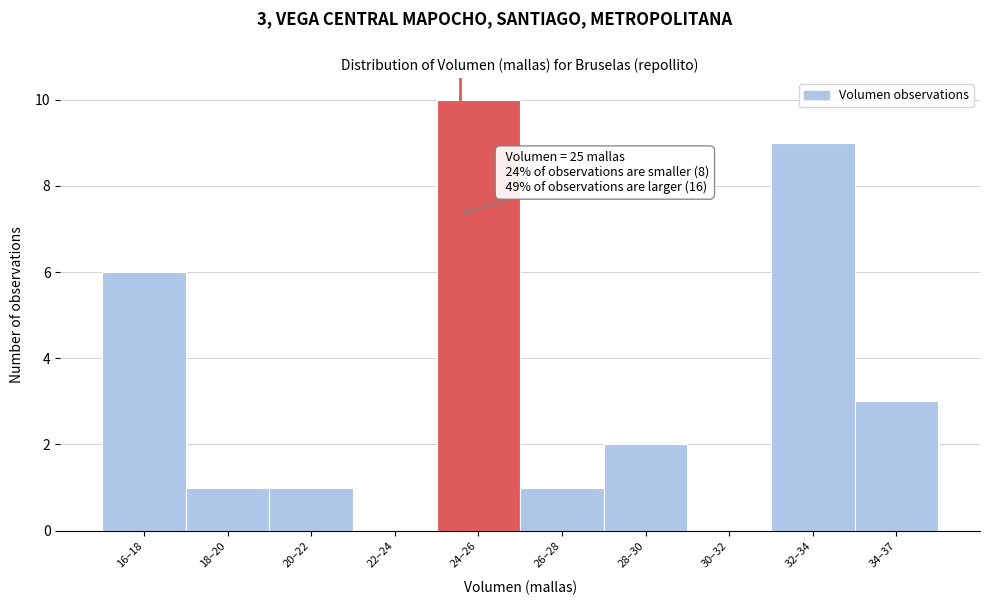

Reading left to right, list all the values displayed in this chart.

16–18=6	18–20=1	20–22=1	22–24=0	24–26=10	26–28=1	28–30=2	30–32=0	32–34=9	34–37=3